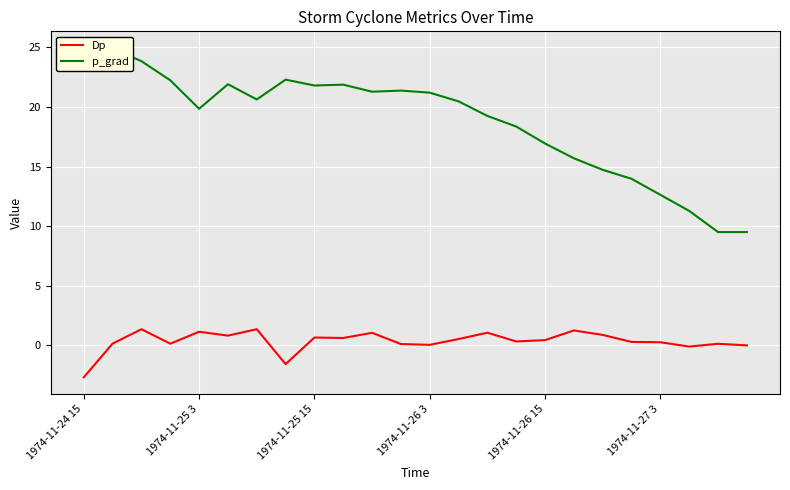

What is the lowest value of the Dp series?

-2.7